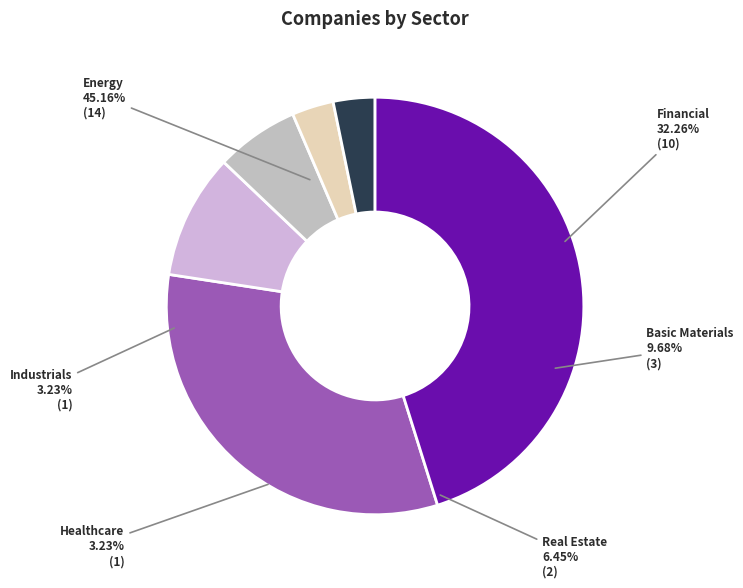

True or false: Industrials accounts for 1% of the total.

False